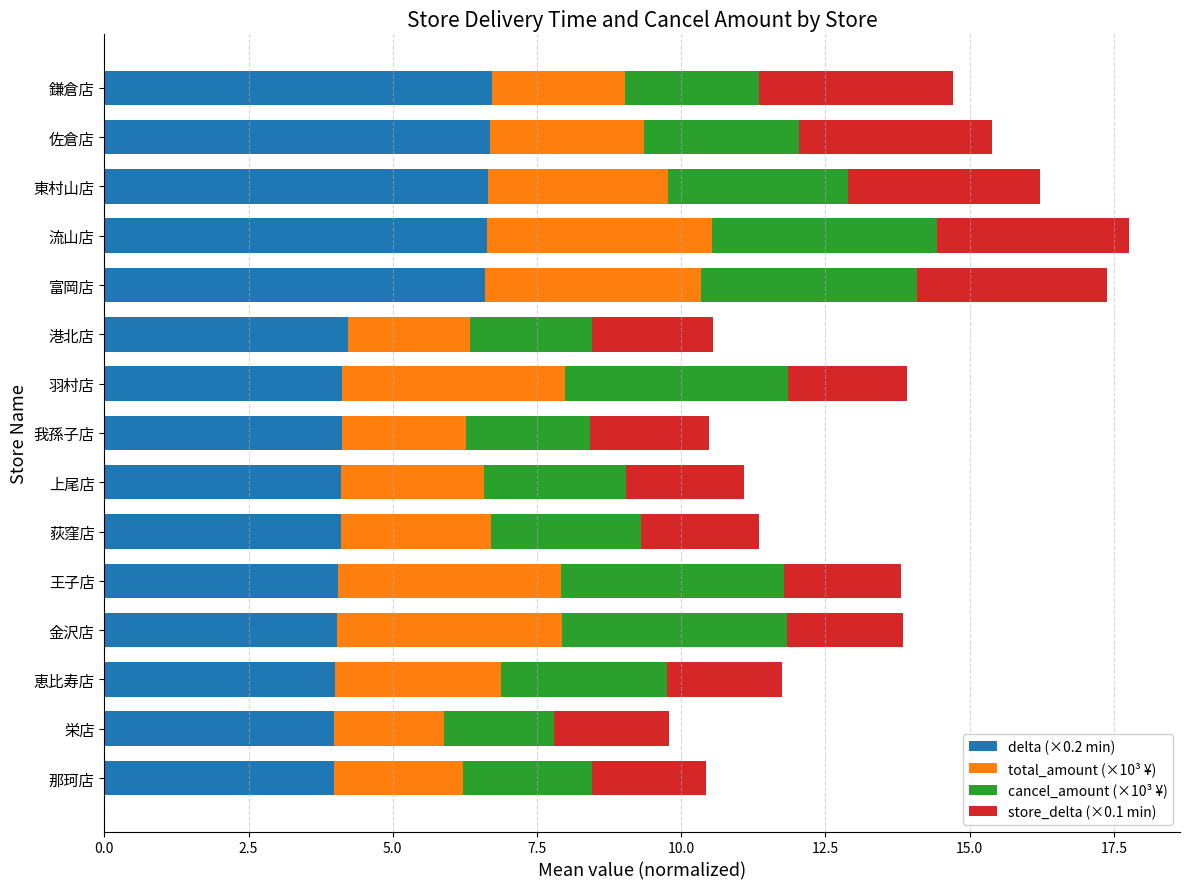

What is the difference between the maximum and second lowest values in the delta (×0.2 min) series?

2.7